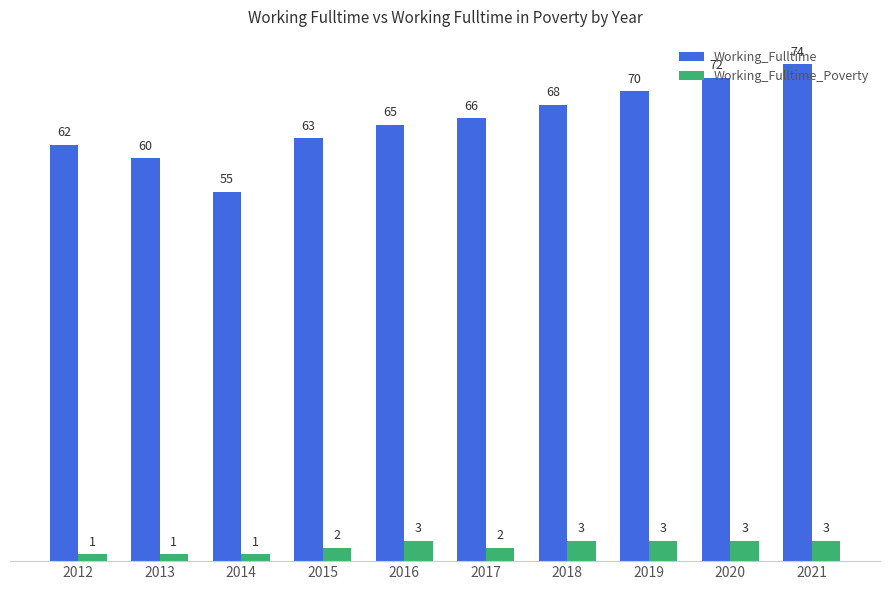

What is the sum of the Working_Fulltime_Poverty values at 2020 and 2015?

5